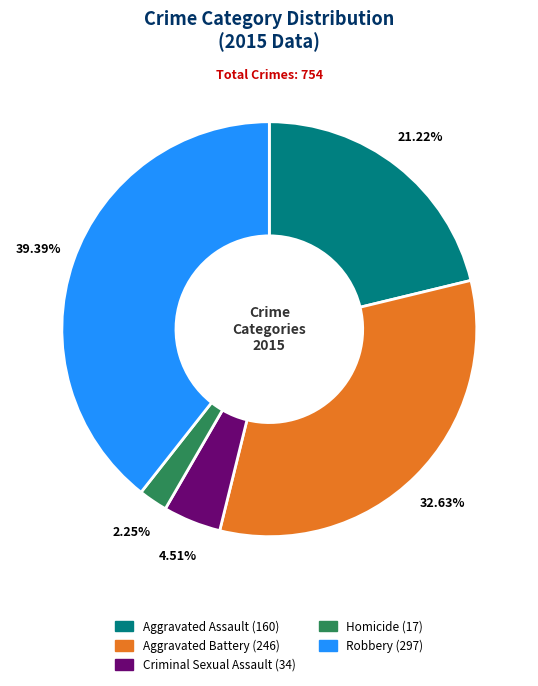

Count the number of slices in the pie.

5